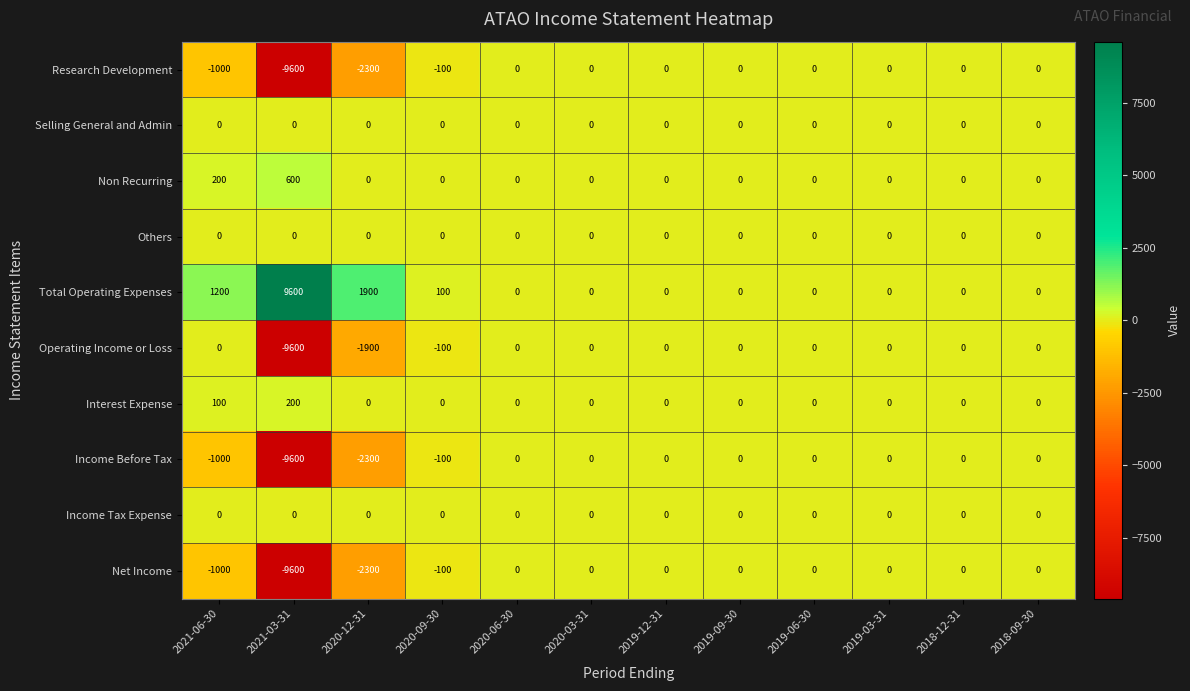

How many data points does each series have?

12